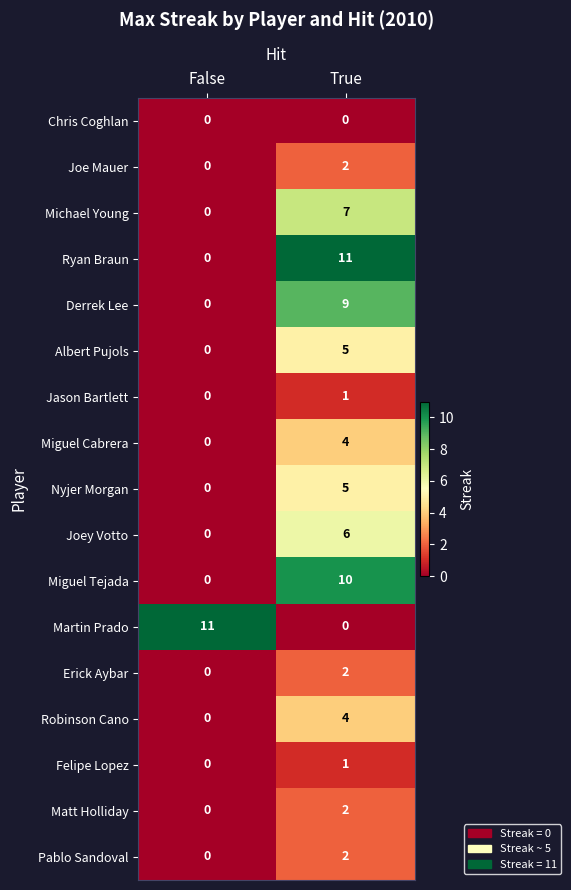

What is the difference between the Nyjer Morgan values at False and True?

5